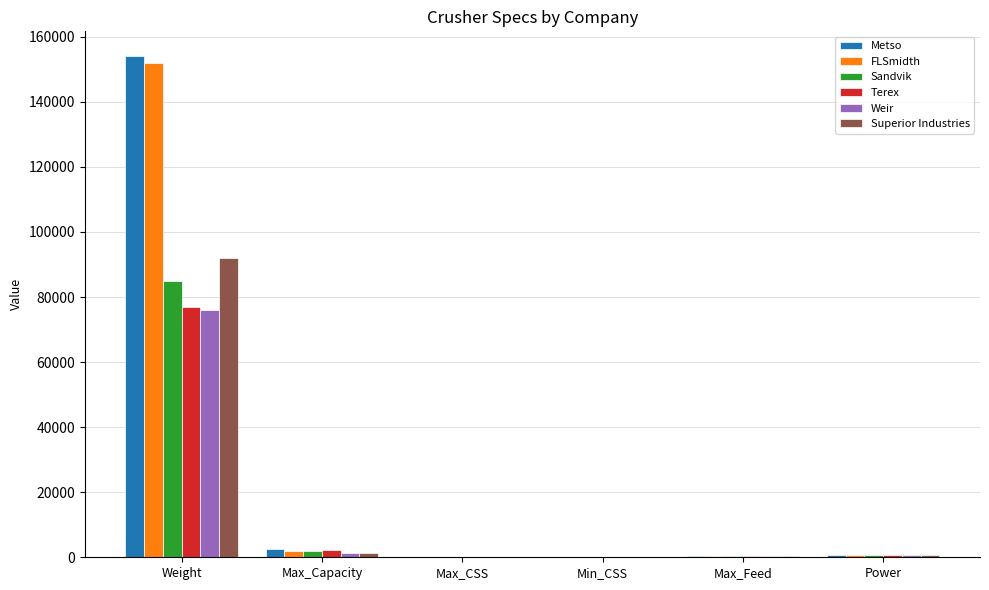

At which label does Weir reach its peak?

Weight